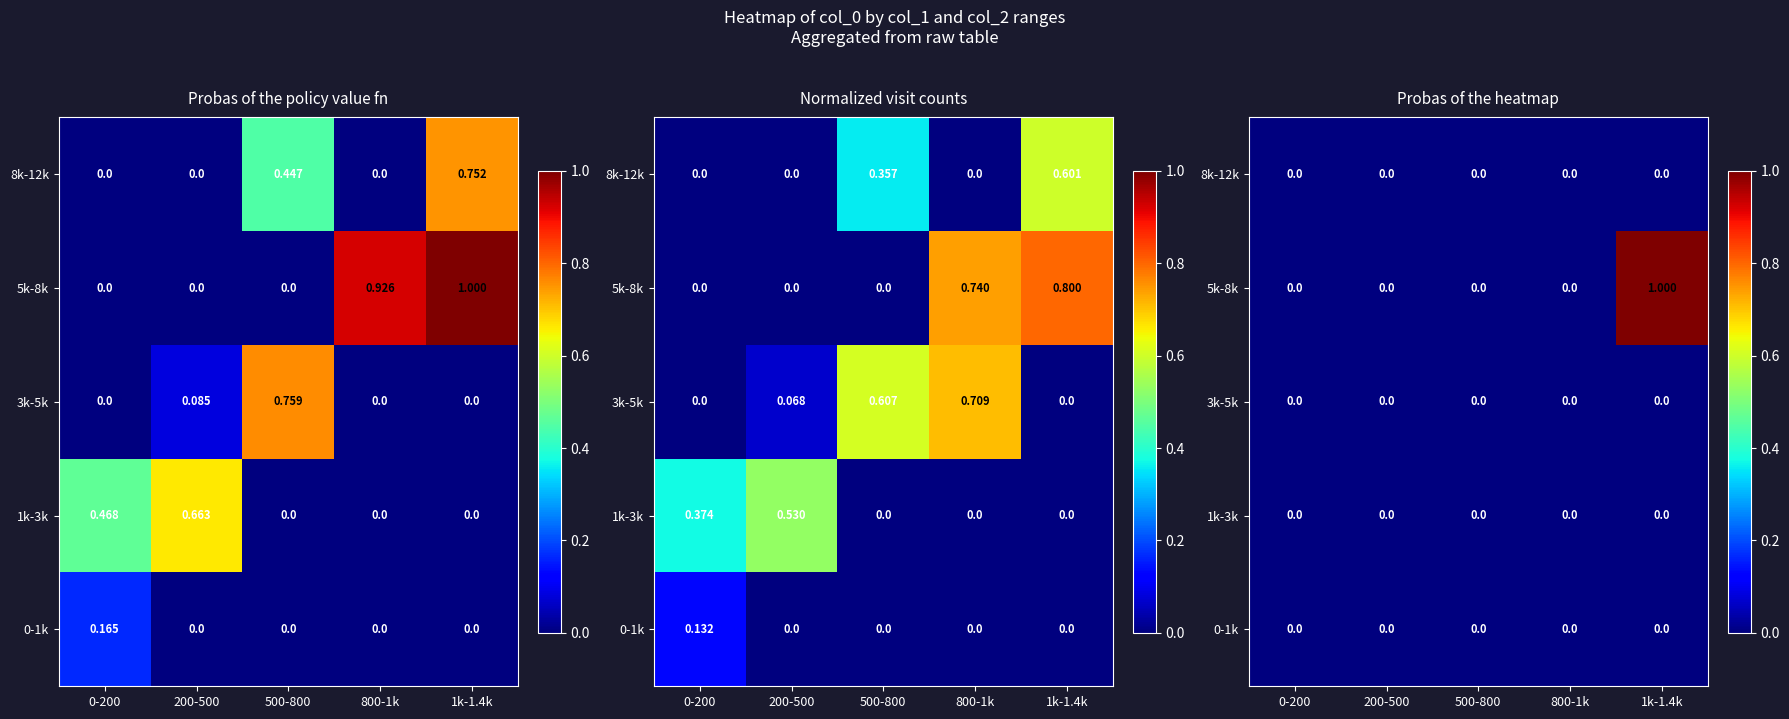

Rank the series by their maximum value, from lowest to highest.

0-1k, 1k-3k, 3k-5k, 8k-12k, 5k-8k